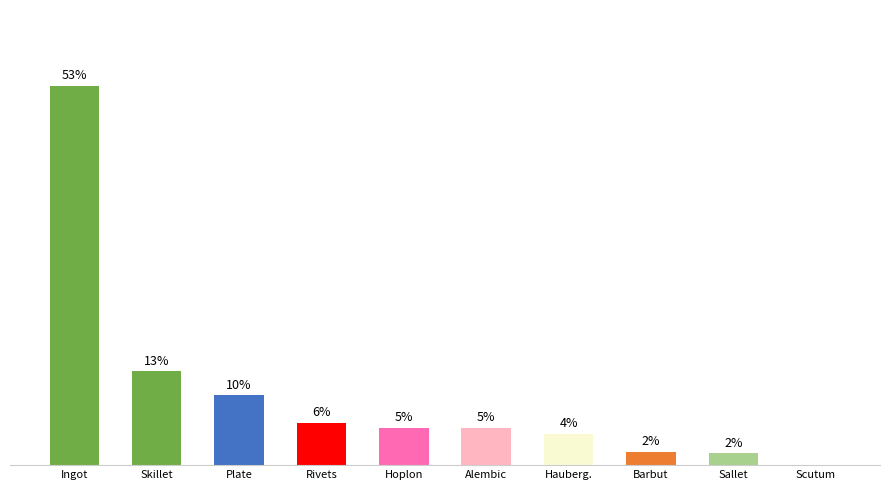

What is the sum of the values at Alembic and Rivets?

11.1